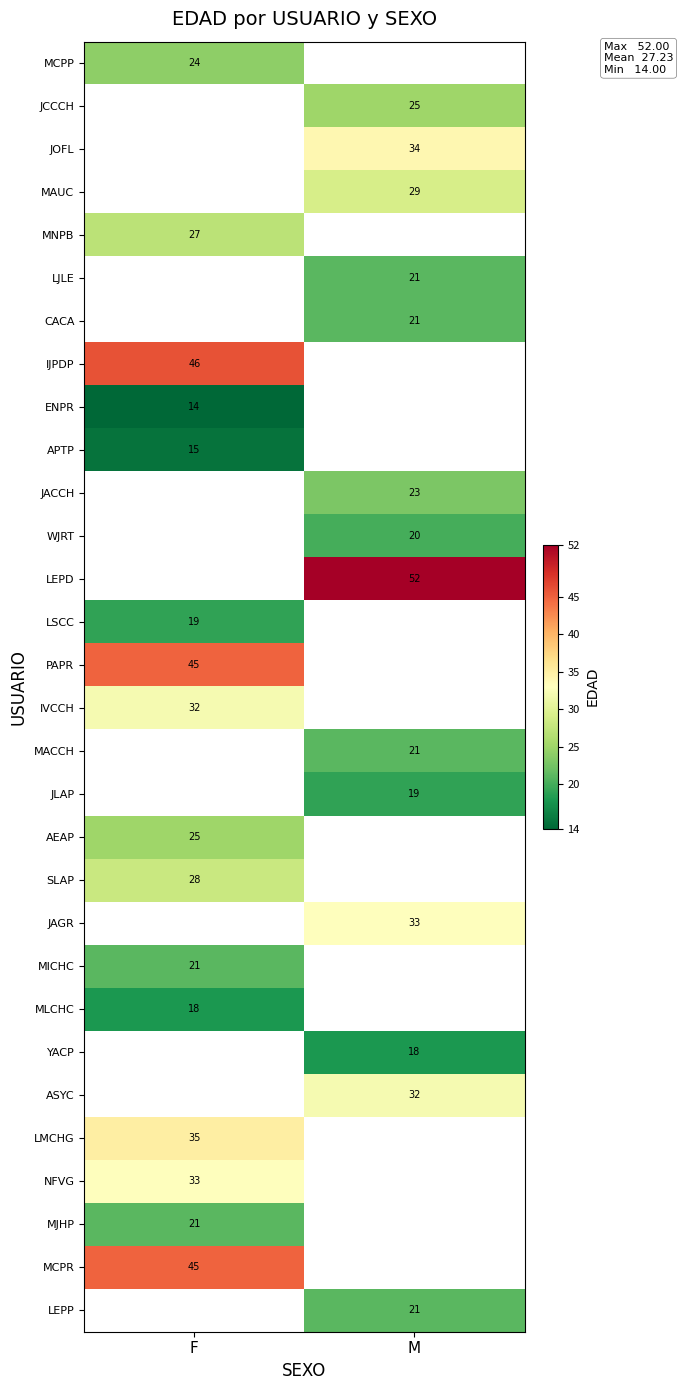

The MICHC series shows 21 at F. True or false?

True